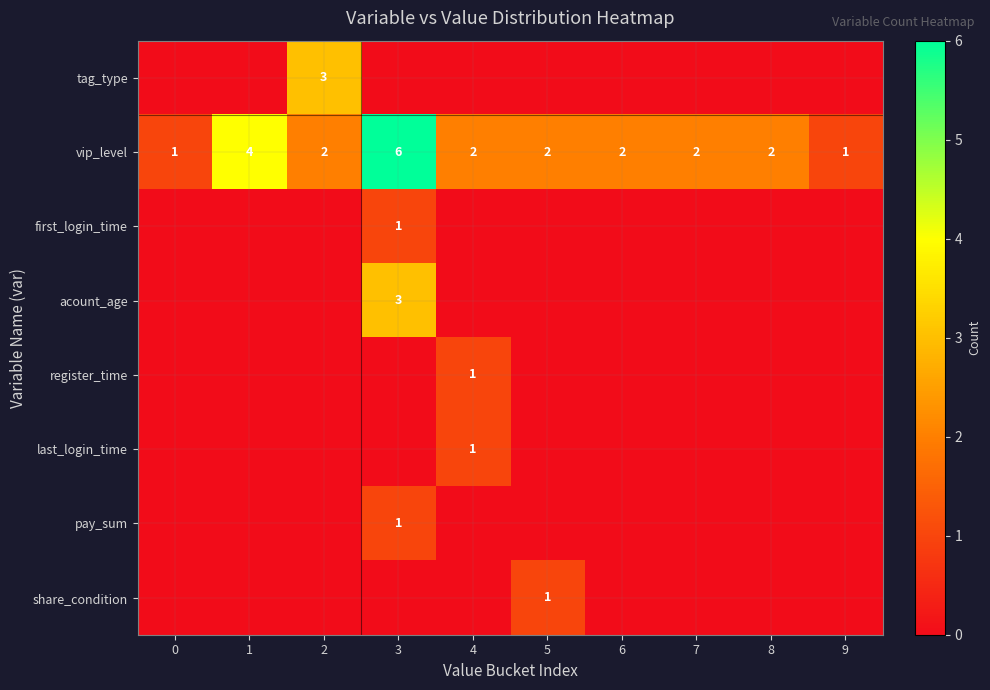

What is the total value across all series at 6?

2